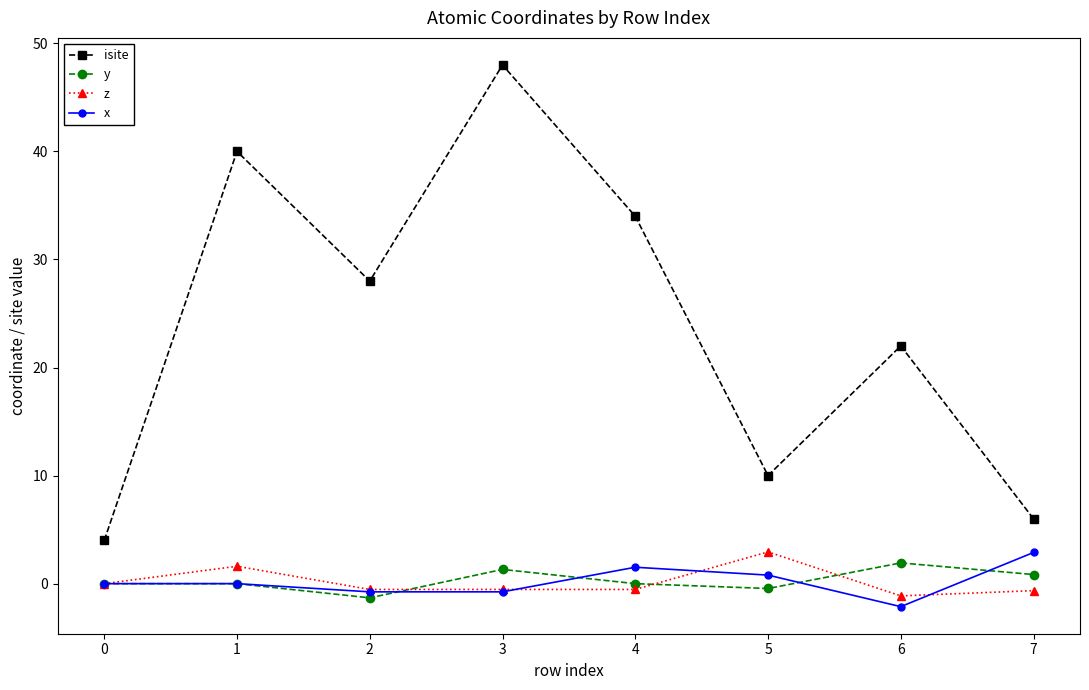

Does the chart display data point markers on the line(s)?

Yes